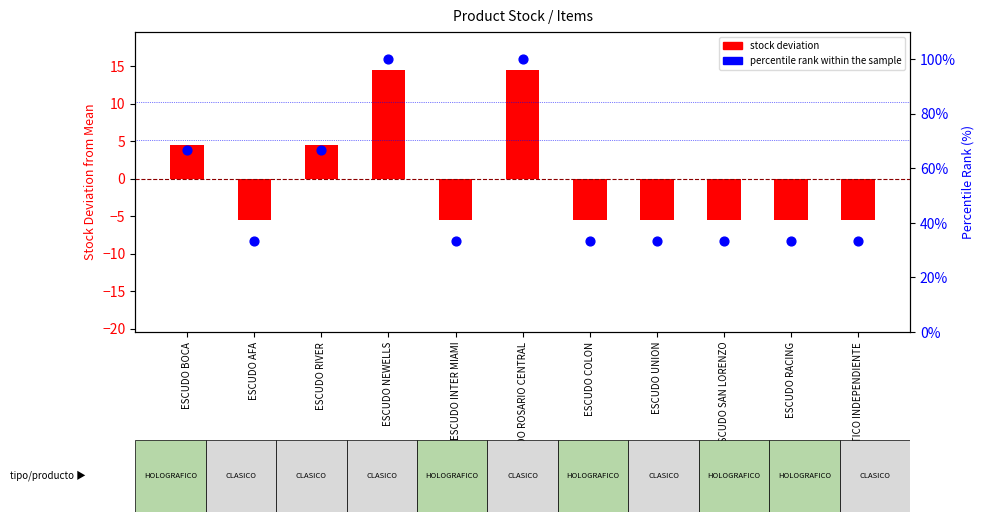

What are all the series names shown in the legend?

stock deviation, percentile rank within the sample